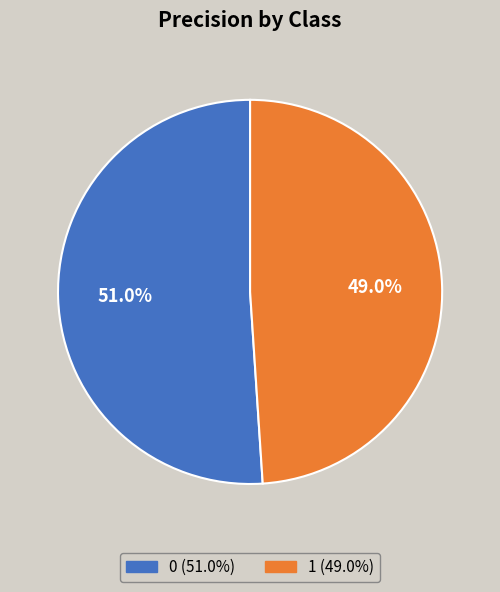

Rank the categories by value from lowest to highest.

1, 0